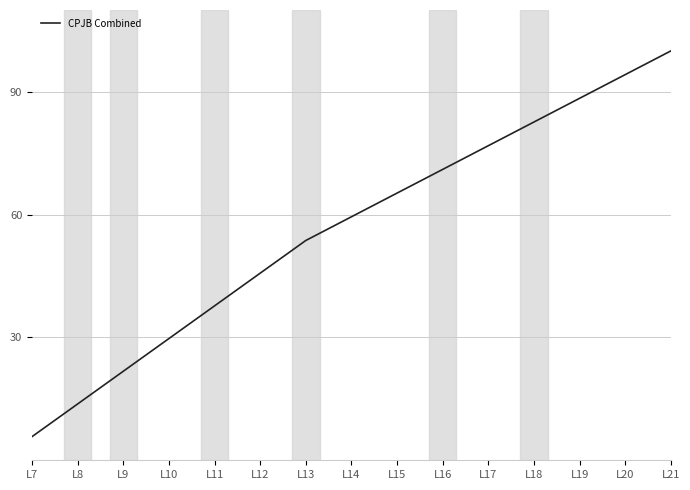

Reading left to right, list all the values displayed in this chart.

5.8	13.8	21.8	29.7	37.7	45.7	53.7	59.5	65.3	71.1	76.8	82.6	88.4	94.2	100.0